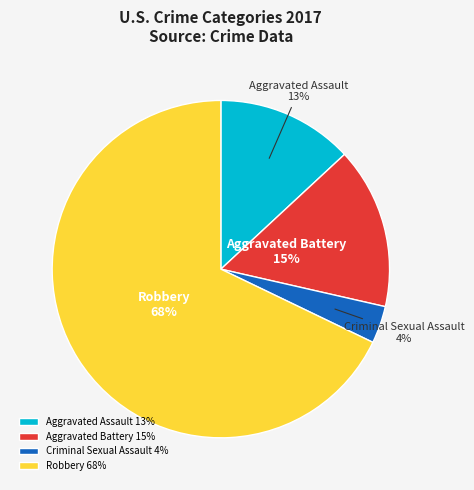

Which has a higher value, Robbery or Aggravated Assault?

Robbery